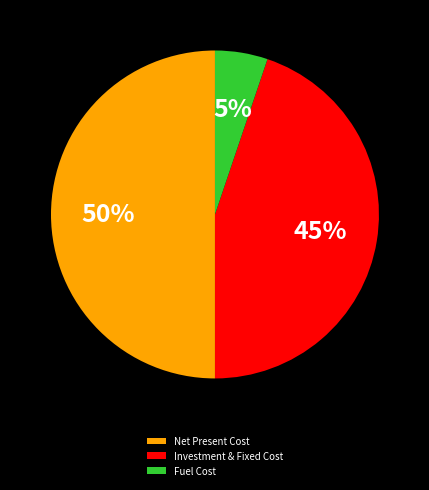

To the nearest percent, what is the combined percentage of Fuel Cost and Net Present Cost?

55%